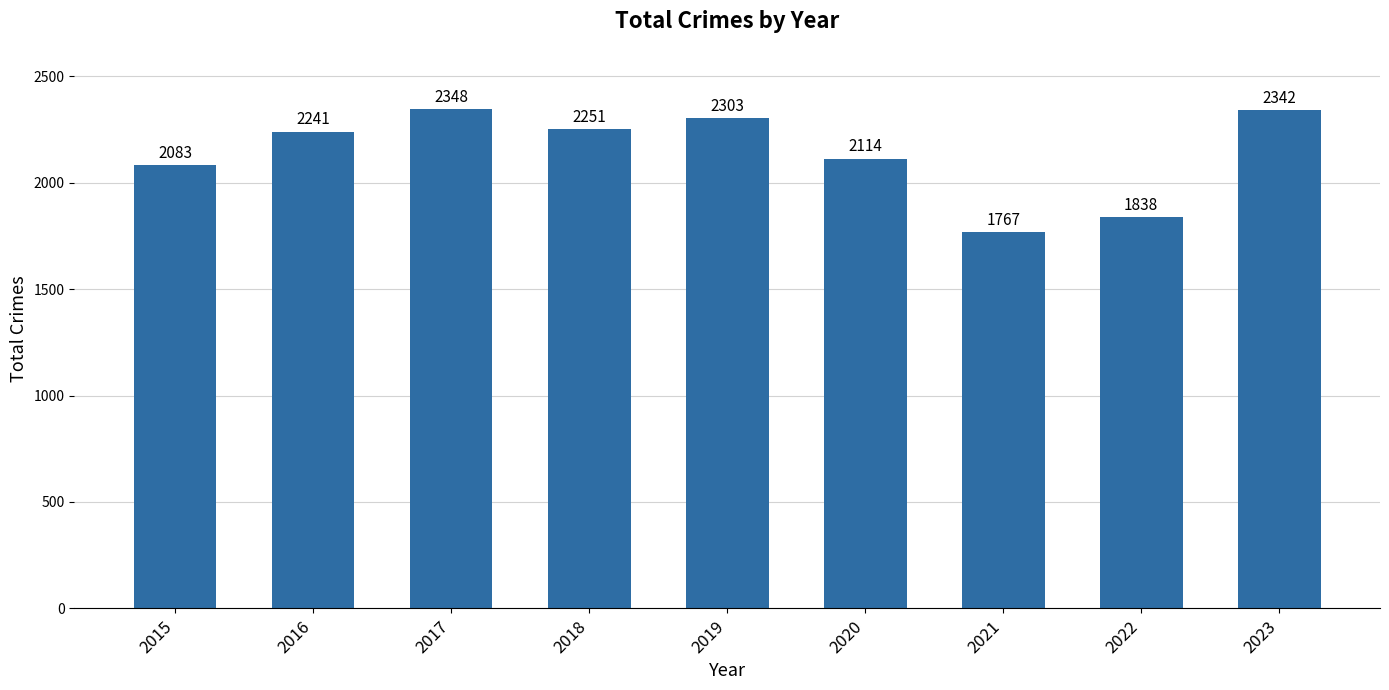

What is the value of the 2nd bar from the left?

2241